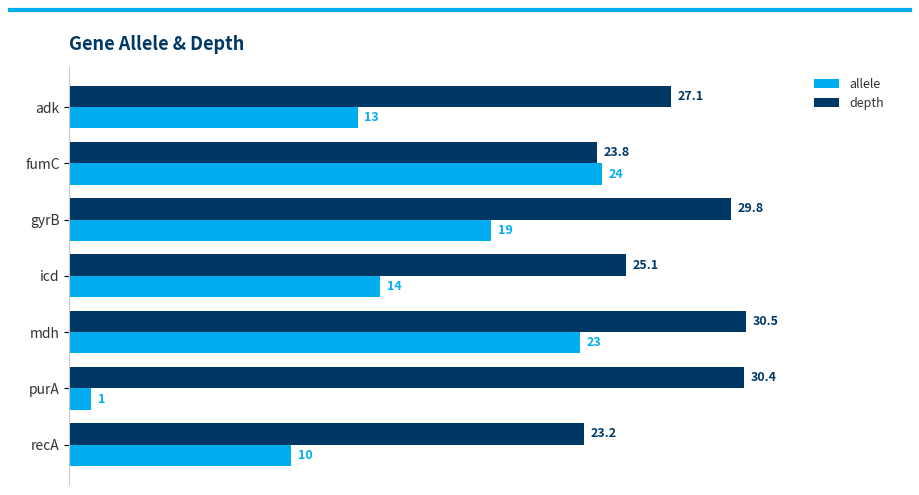

What is the maximum value for allele?

24.0